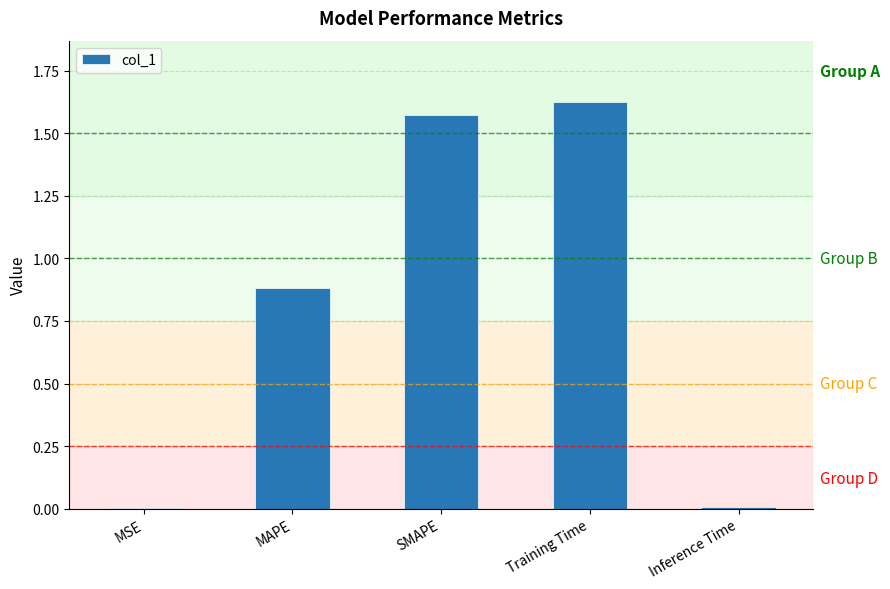

The value at MAPE is 1.4. True or false?

False